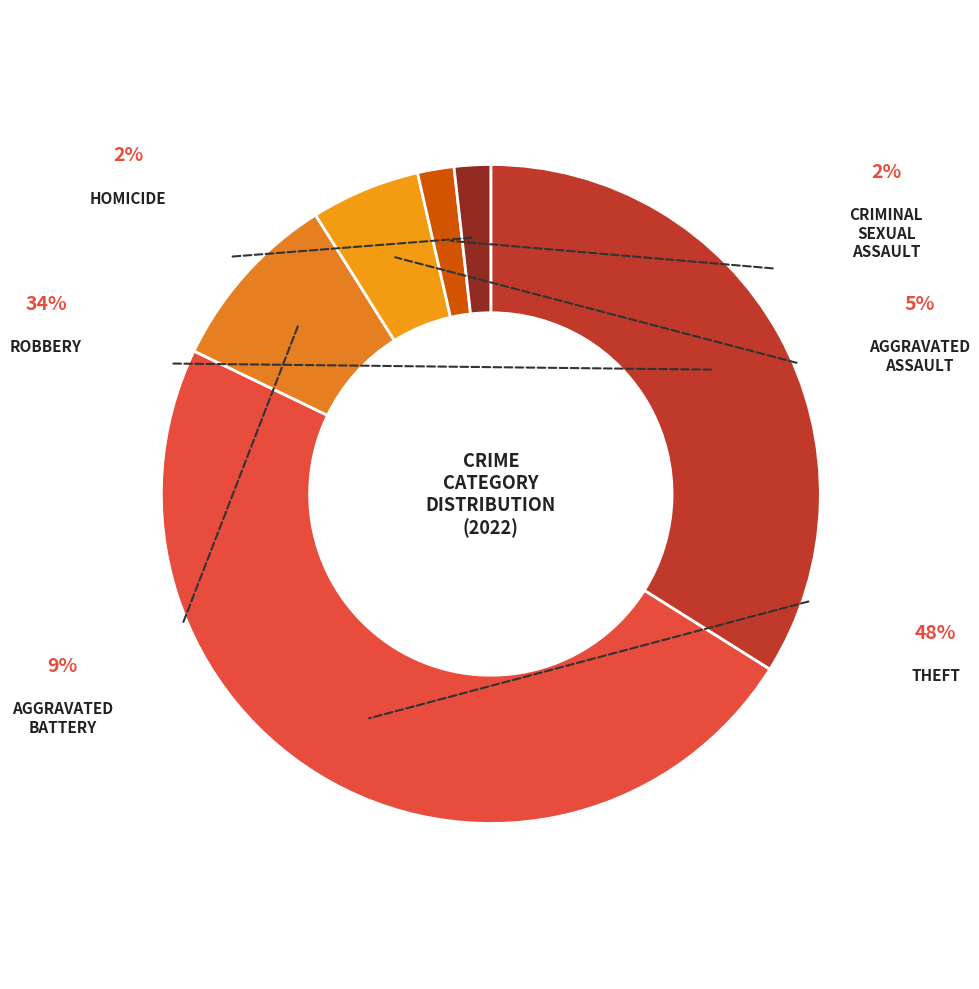

Count the number of slices in the pie.

6